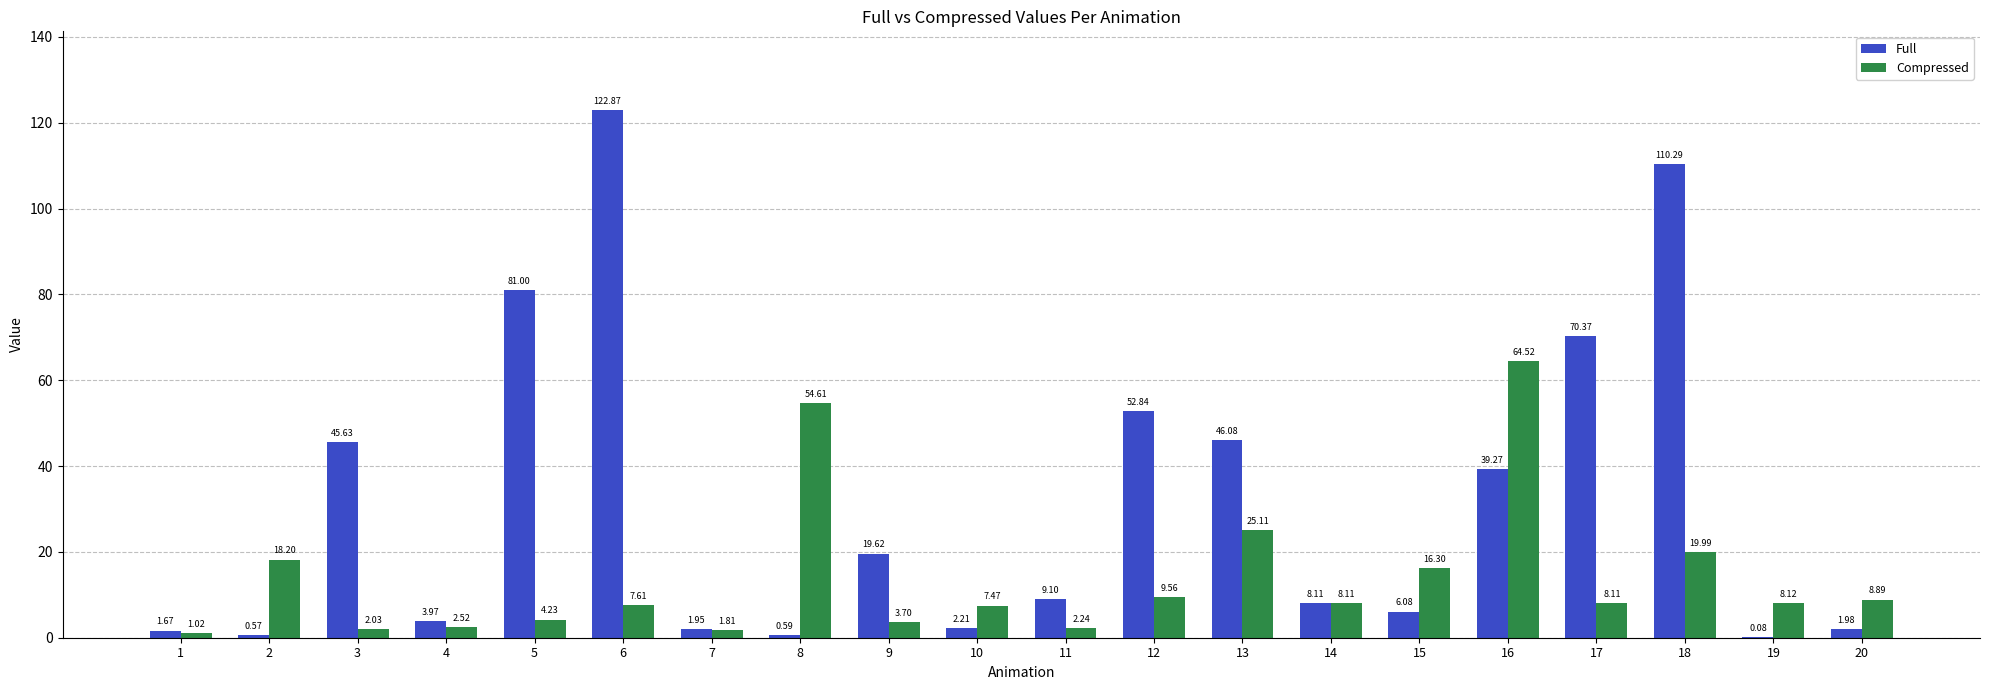

Which series changed the most between 12 and 15?

Full